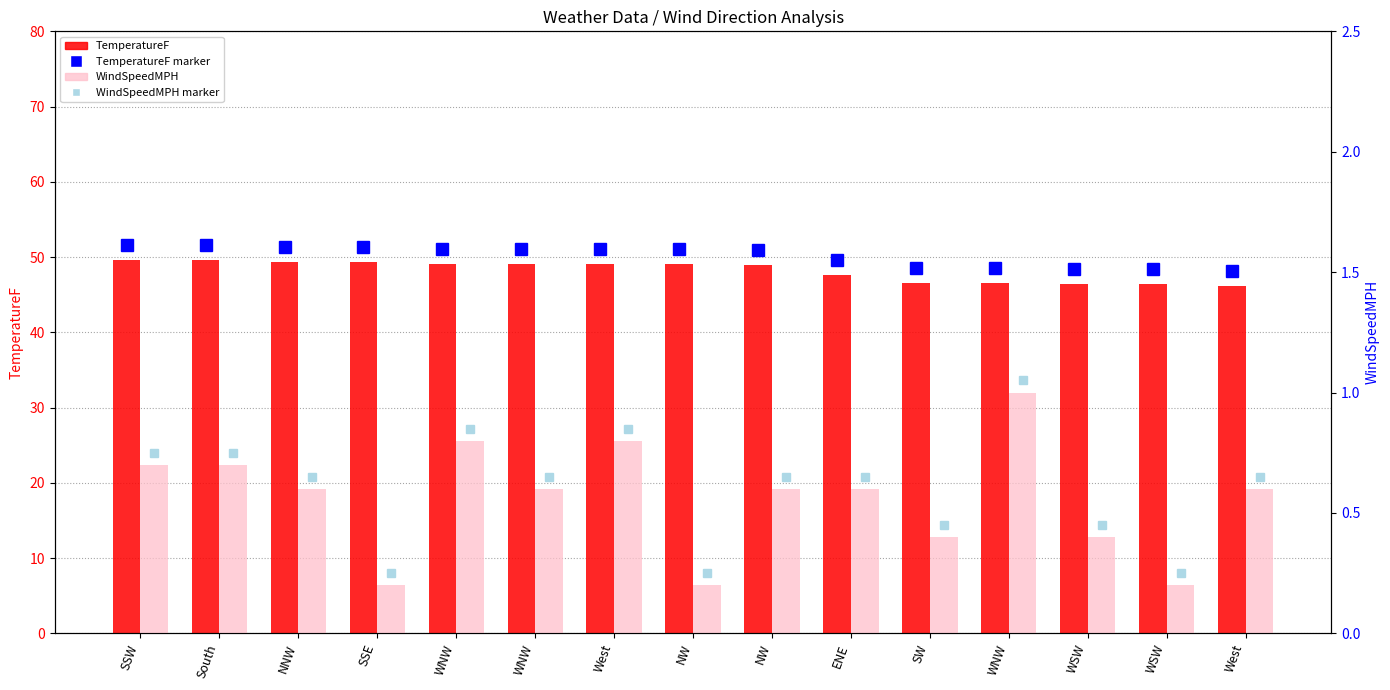

What is the total value across all series at SSW?

50.3